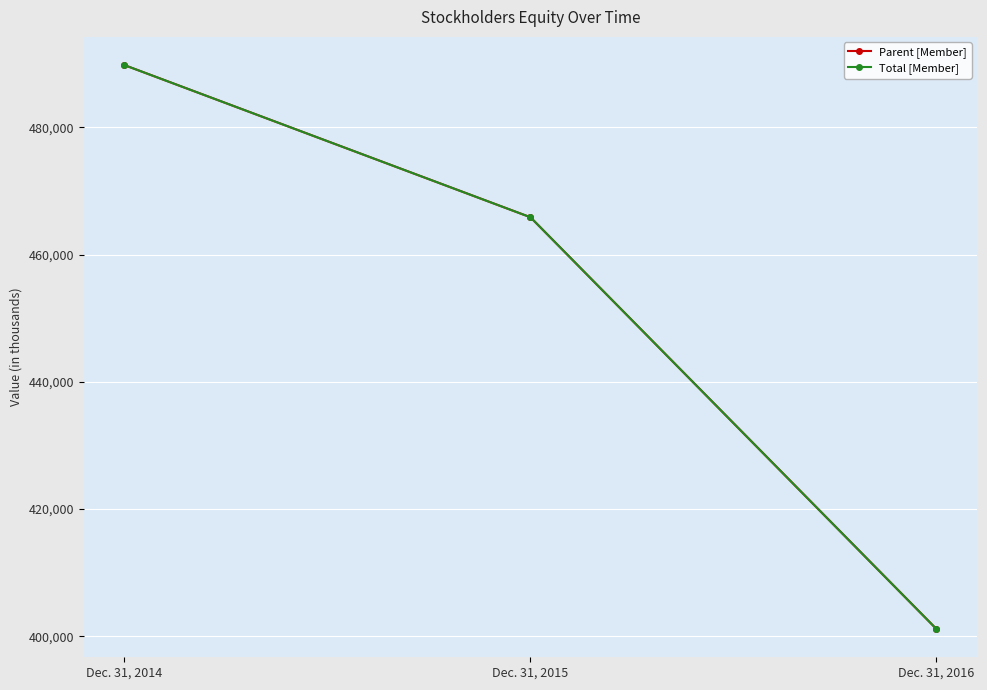

Is it true that Parent [Member] equals 179814 at Dec. 31, 2015?

False